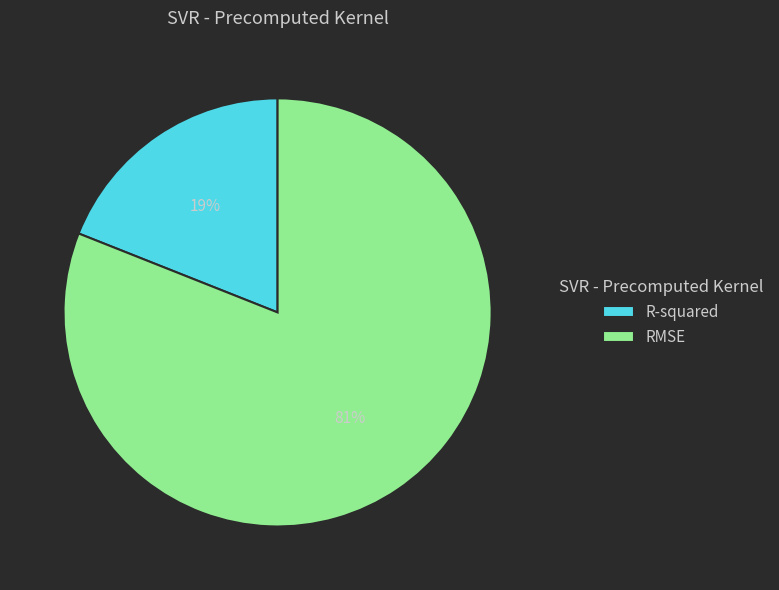

Which slice represents more than half of the pie?

RMSE